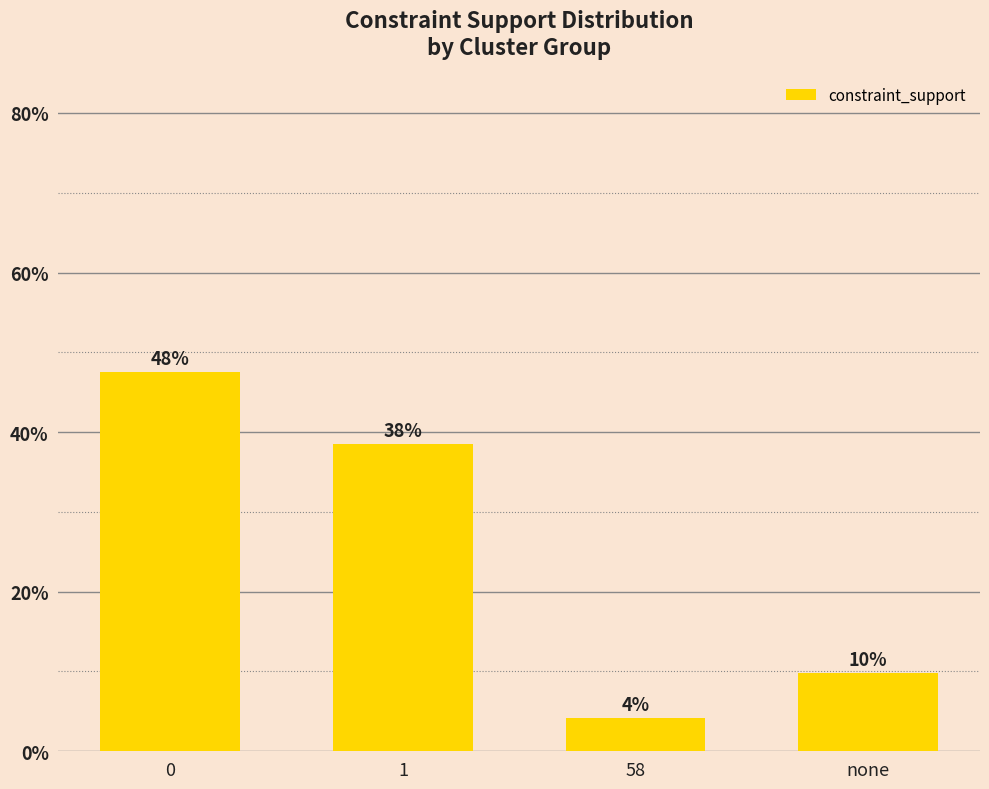

At which category does the chart reach its minimum across all series?

58